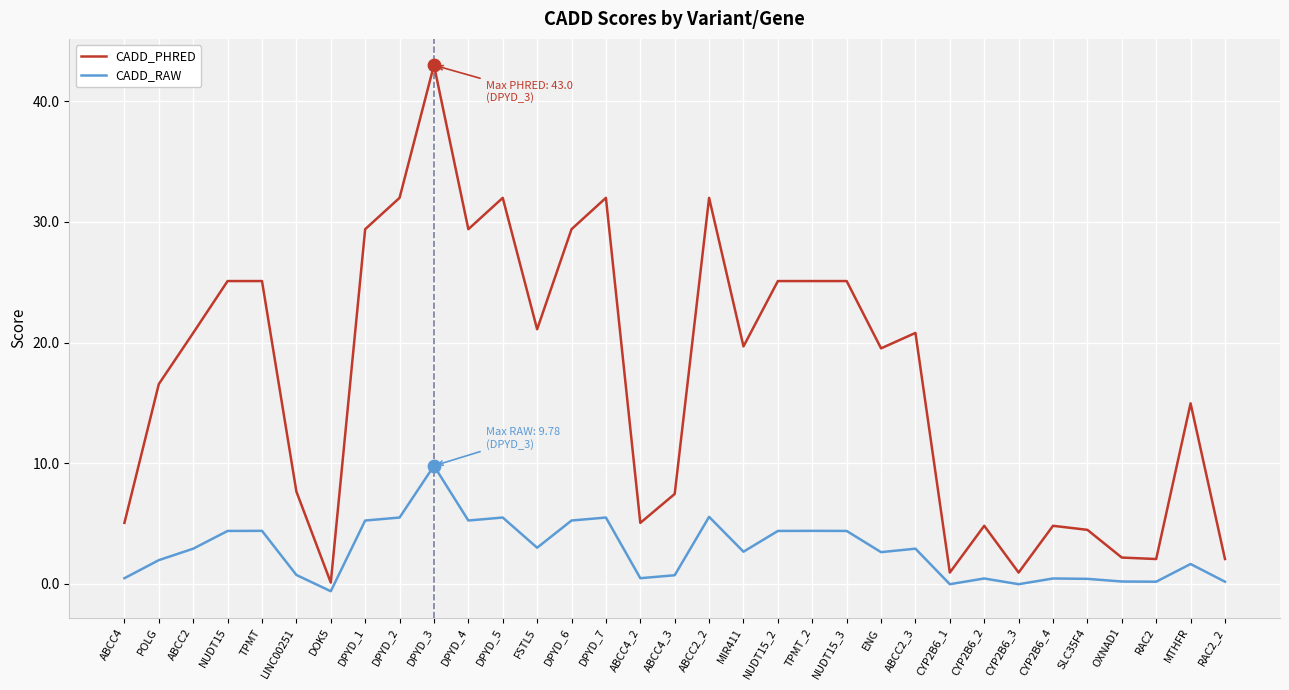

What is the total value across all series at DOK5?

-0.5